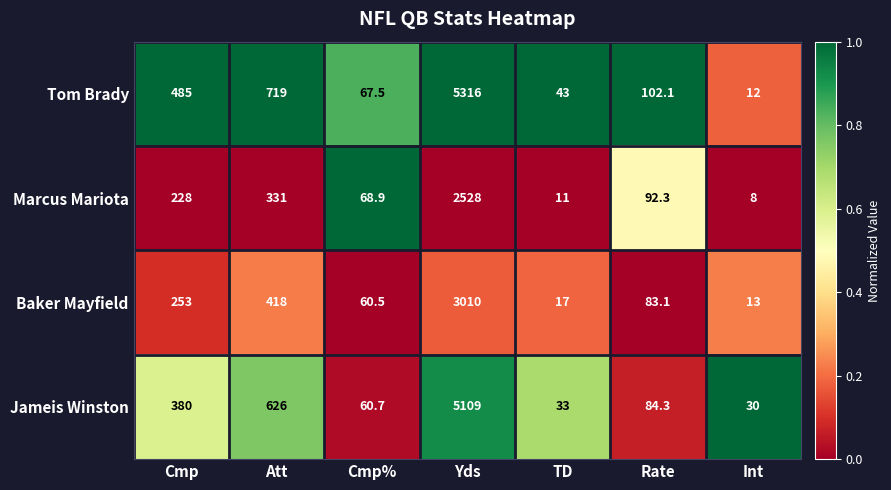

Which series has the largest total across all categories?

Tom Brady